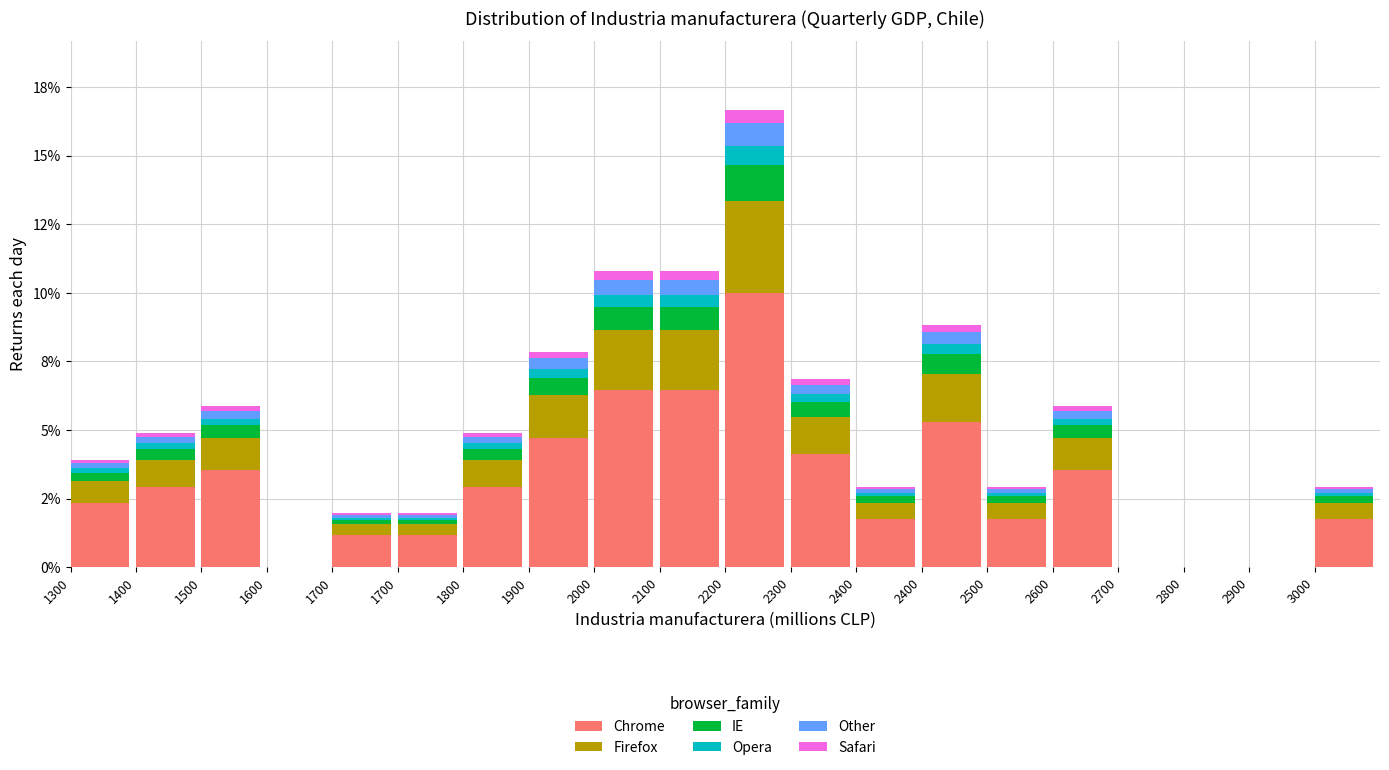

Are the bars horizontal?

No